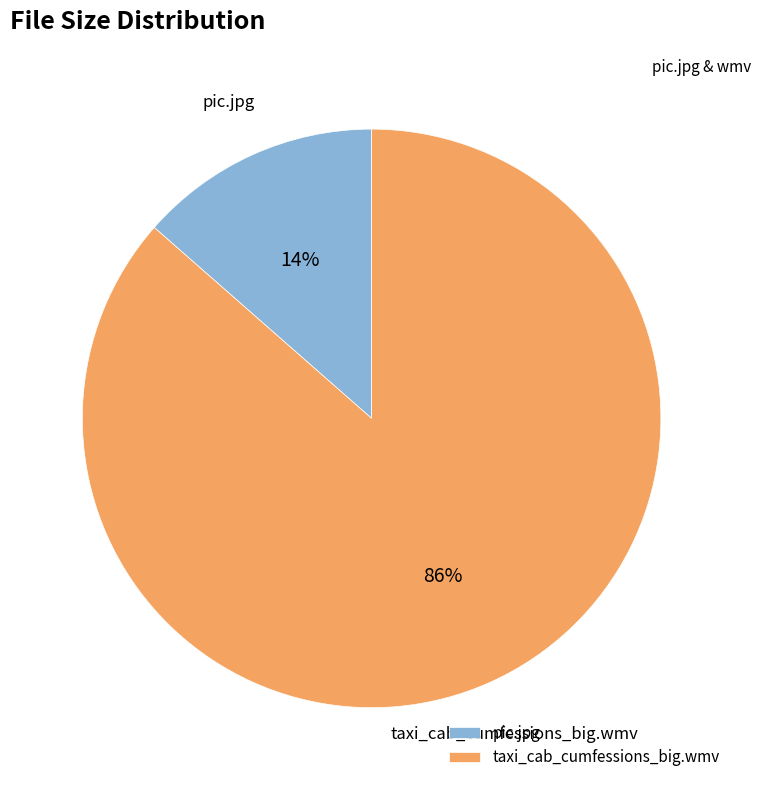

Is there a majority slice in this chart?

Yes